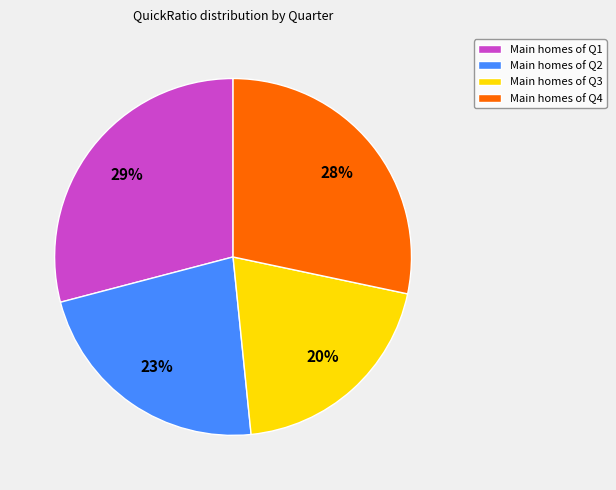

True or false: Main homes of Q4 accounts for 38% of the total.

False